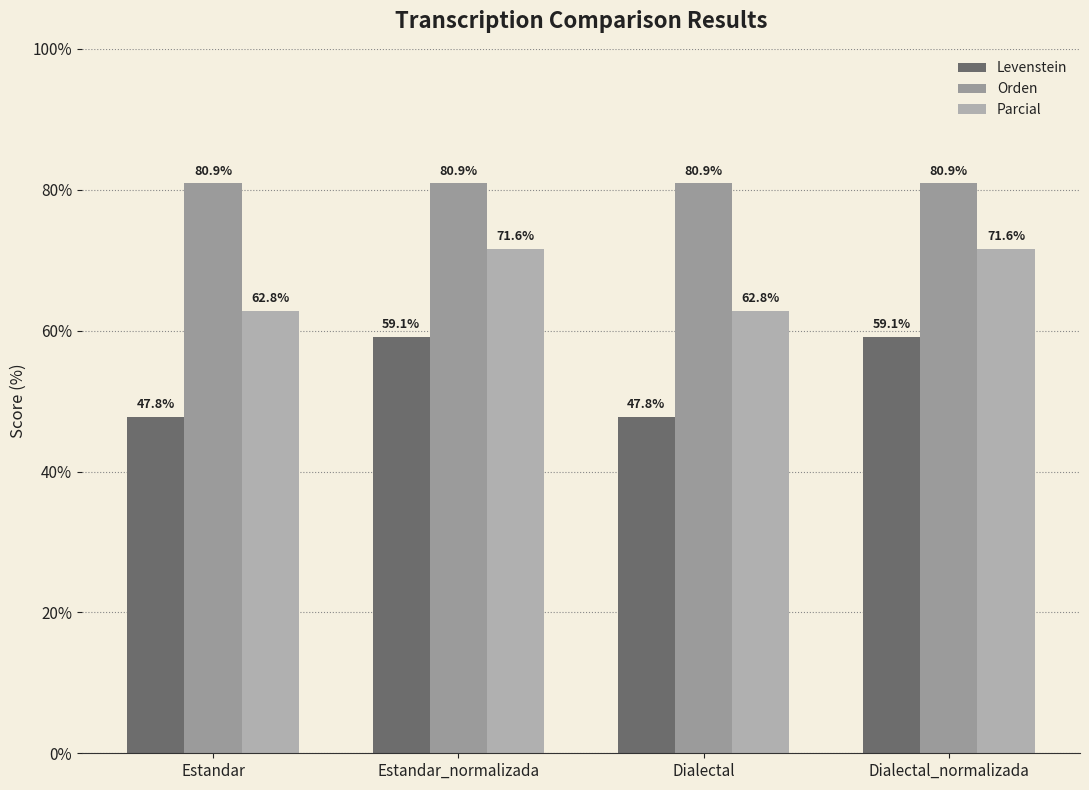

Which category has the lowest value in the Parcial series?

Estandar